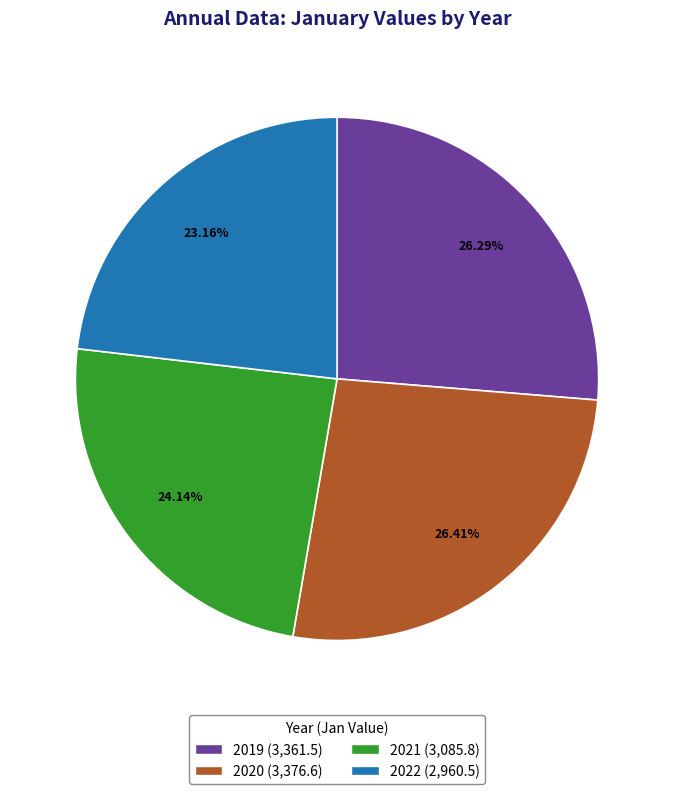

The 2019 slice represents 26% of the pie. True or false?

True